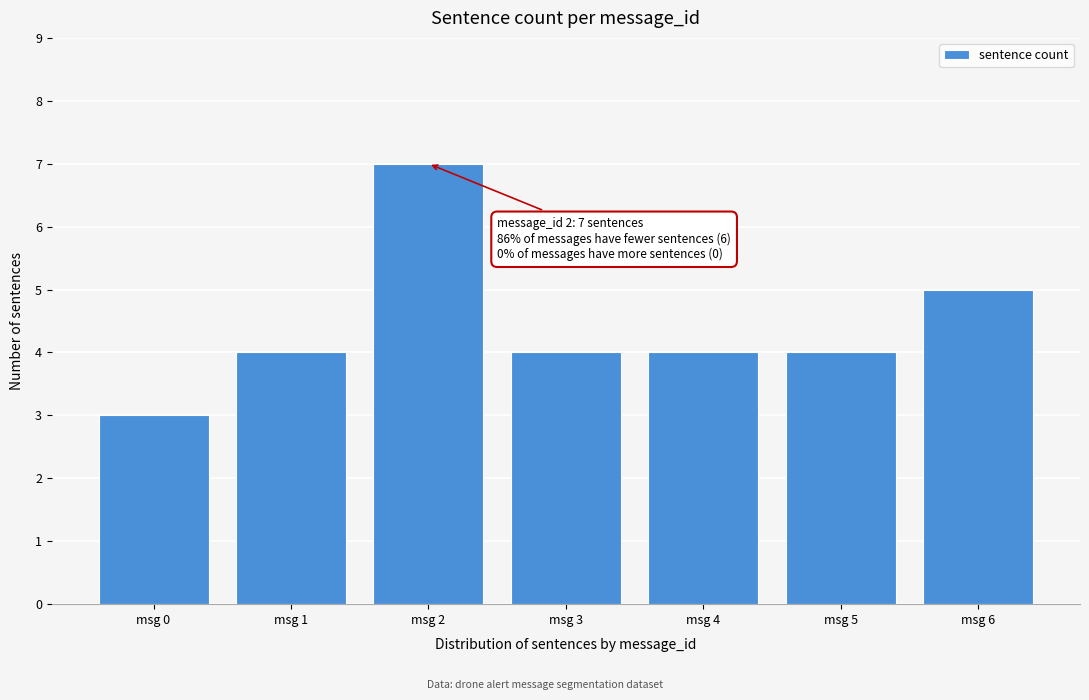

Reading left to right, transcribe all the data shown in this chart.

msg 0=3	msg 1=4	msg 2=7	msg 3=4	msg 4=4	msg 5=4	msg 6=5